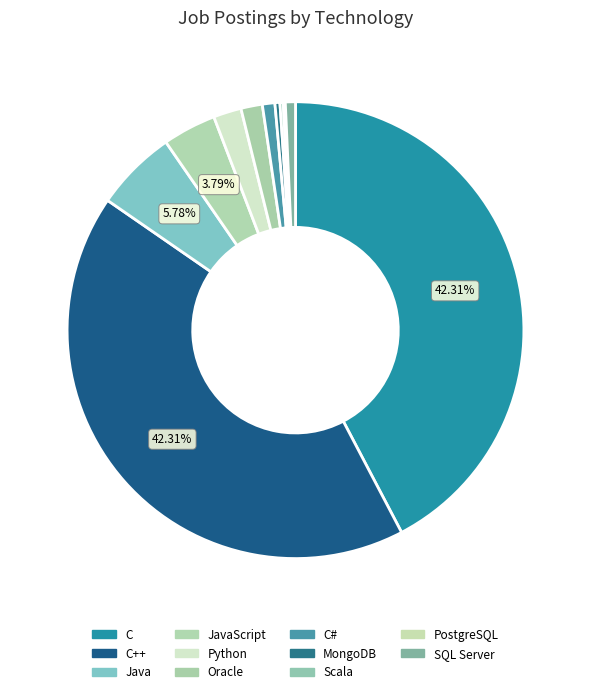

Count the number of slices in the pie.

11